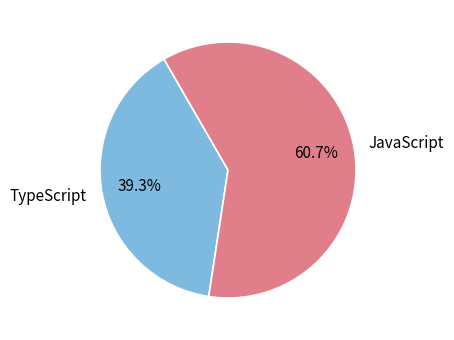

Is there a majority slice in this chart?

Yes